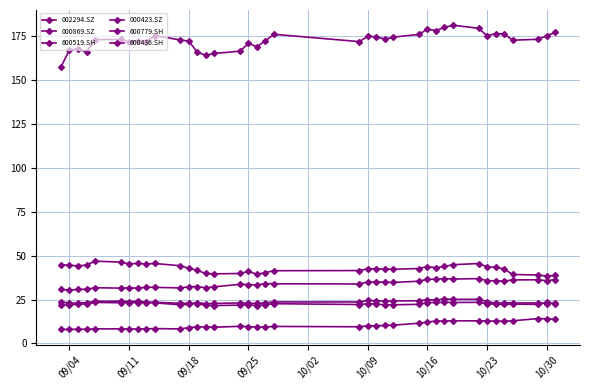

How many lines are shown in the chart?

6